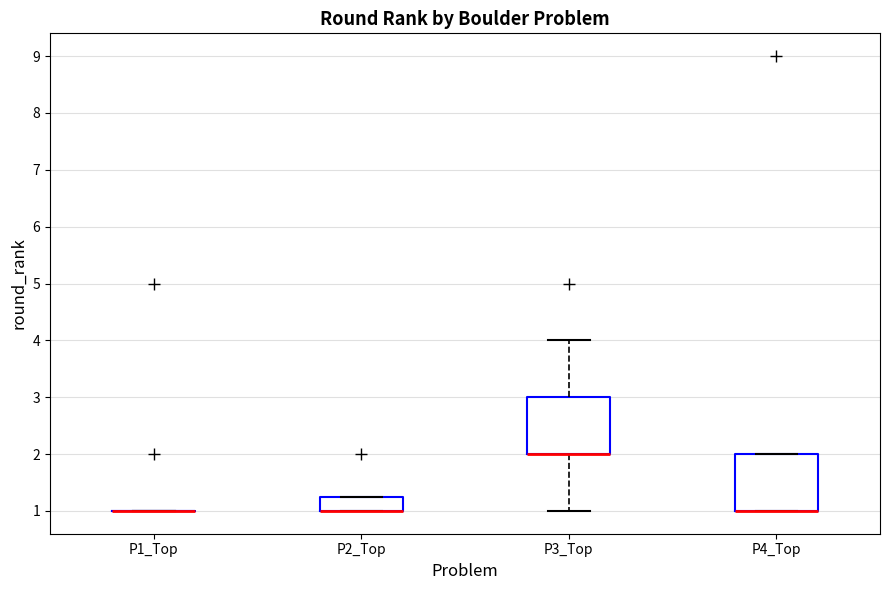

Reading left to right, read every box against the y-axis: the position of its median line, the range the box covers, and the ends of its whiskers. The values are not printed on the chart, so give them approximately, as read against the axis.

P1_Top: box collapsed to a line at 1.0, whiskers 1.0 to 1.0
P2_Top: median 1.0 (drawn on the box's lower edge), box 1.0 to 1.3, whiskers 1.0 to 1.3
P3_Top: median 2.0 (drawn on the box's lower edge), box 2.0 to 3.0, whiskers 1.0 to 4.0
P4_Top: median 1.0 (drawn on the box's lower edge), box 1.0 to 2.0, whiskers 1.0 to 2.0